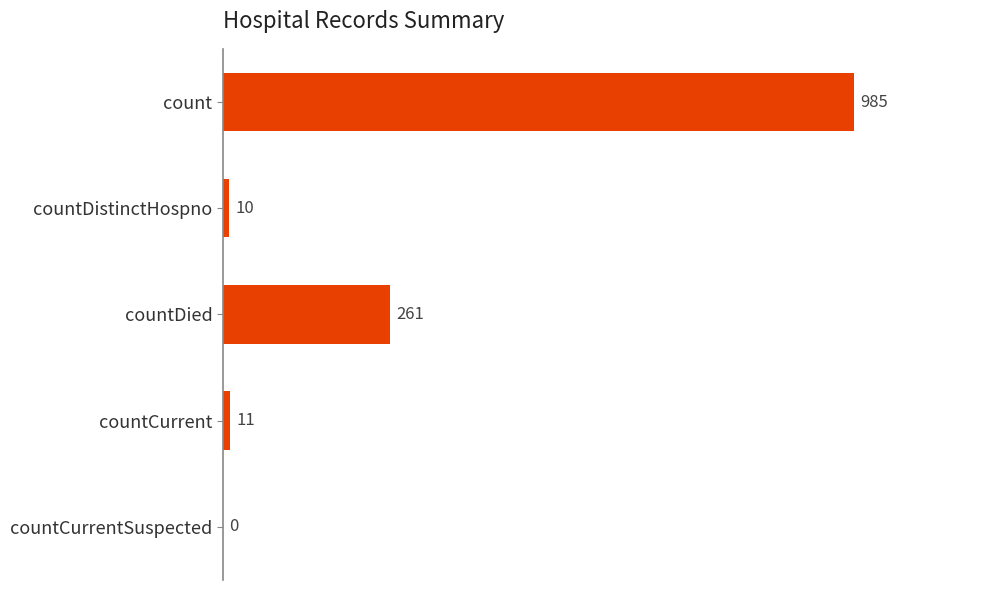

True or false: the data shows -561 at countCurrentSuspected.

False